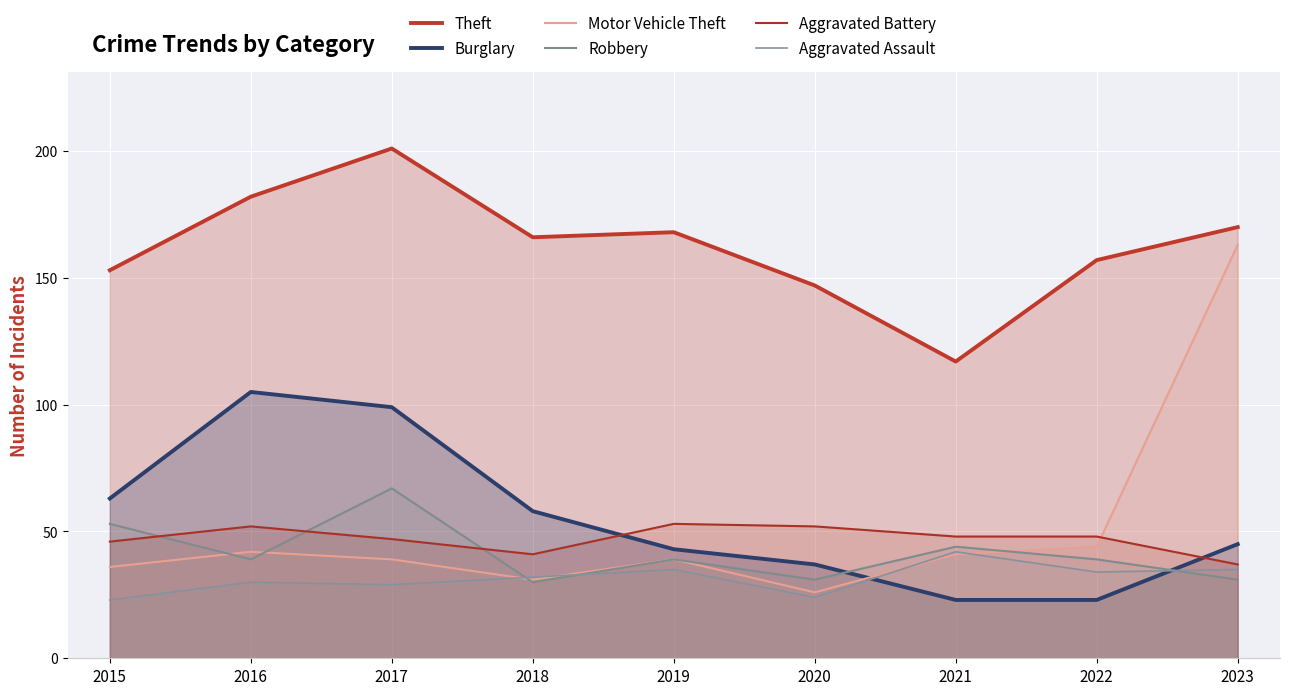

How many data points in Aggravated Battery are above 48?

3